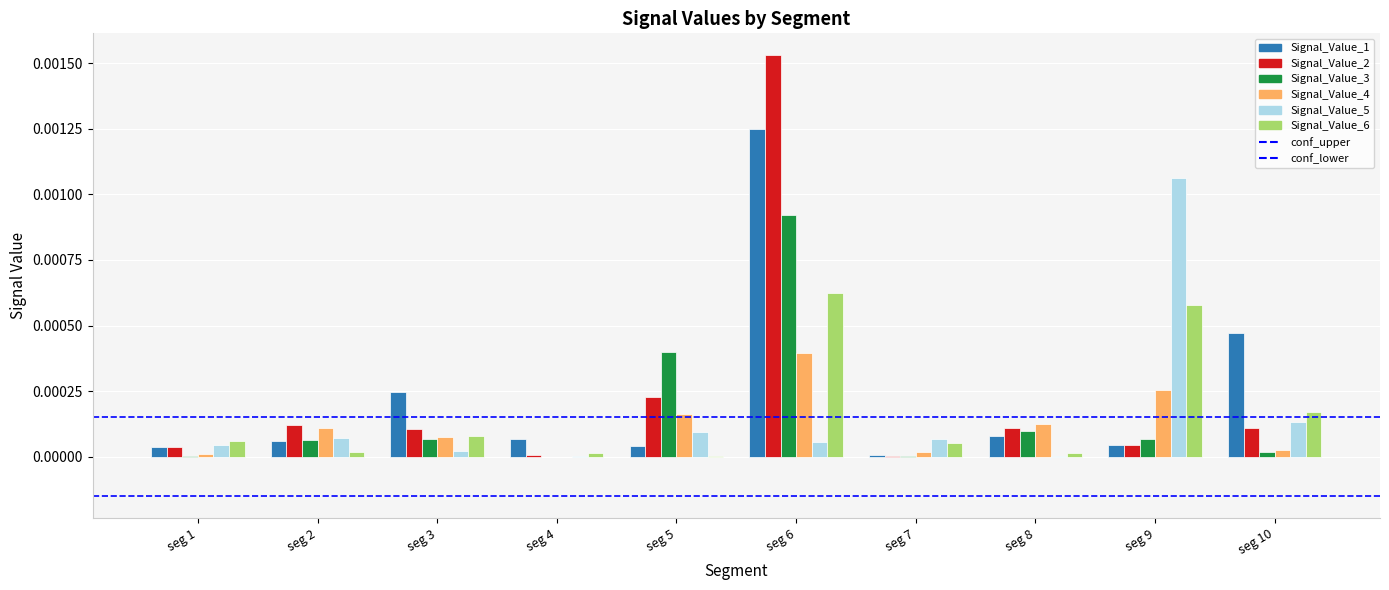

Are the bars horizontal?

No